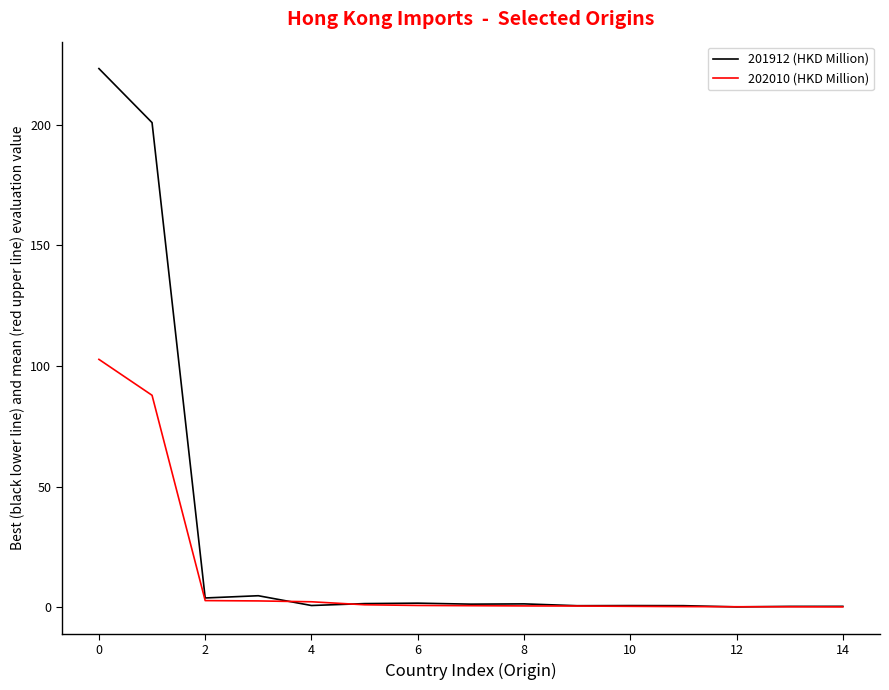

Which series has the largest total across all categories?

201912 (HKD Million)